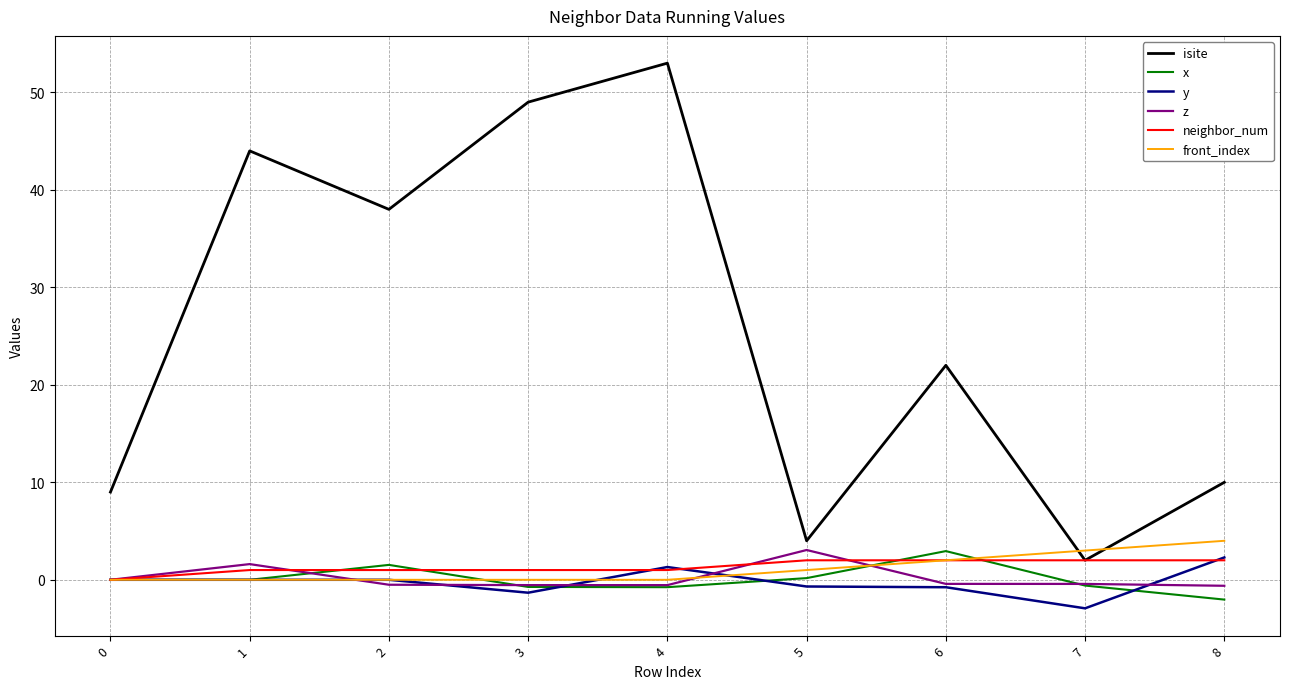

Which series has the largest total across all categories?

isite